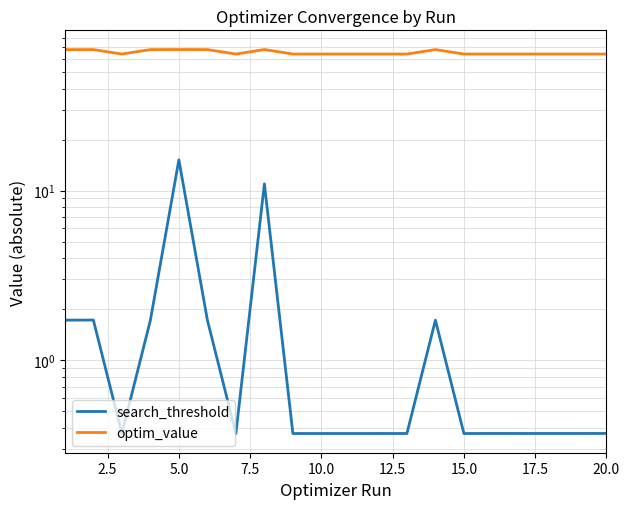

At 20.0, list the series in order from smallest to largest.

search_threshold, optim_value